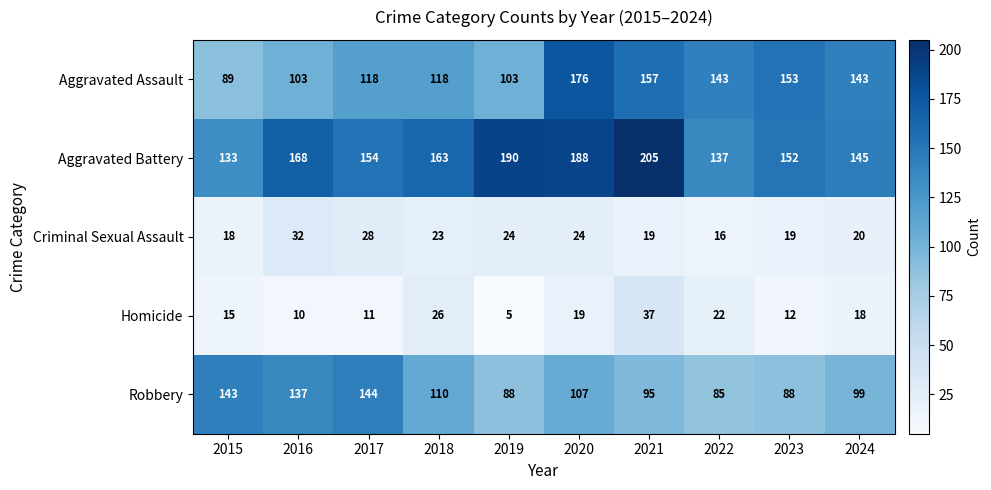

Between 2023 and 2024, which series saw the biggest shift?

Robbery